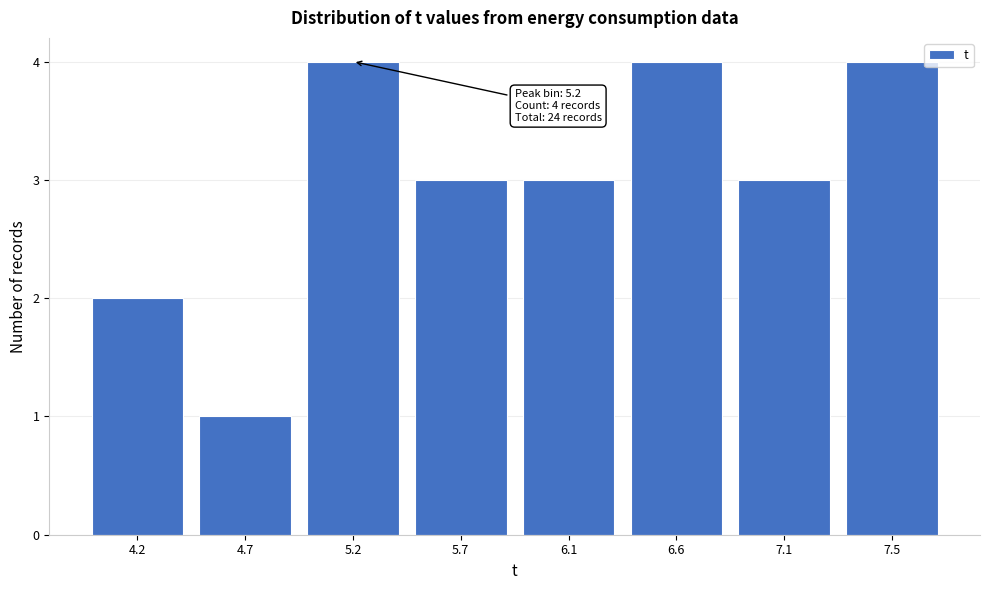

Reading right to left, extract all data points from this chart.

4	3	4	3	3	4	1	2